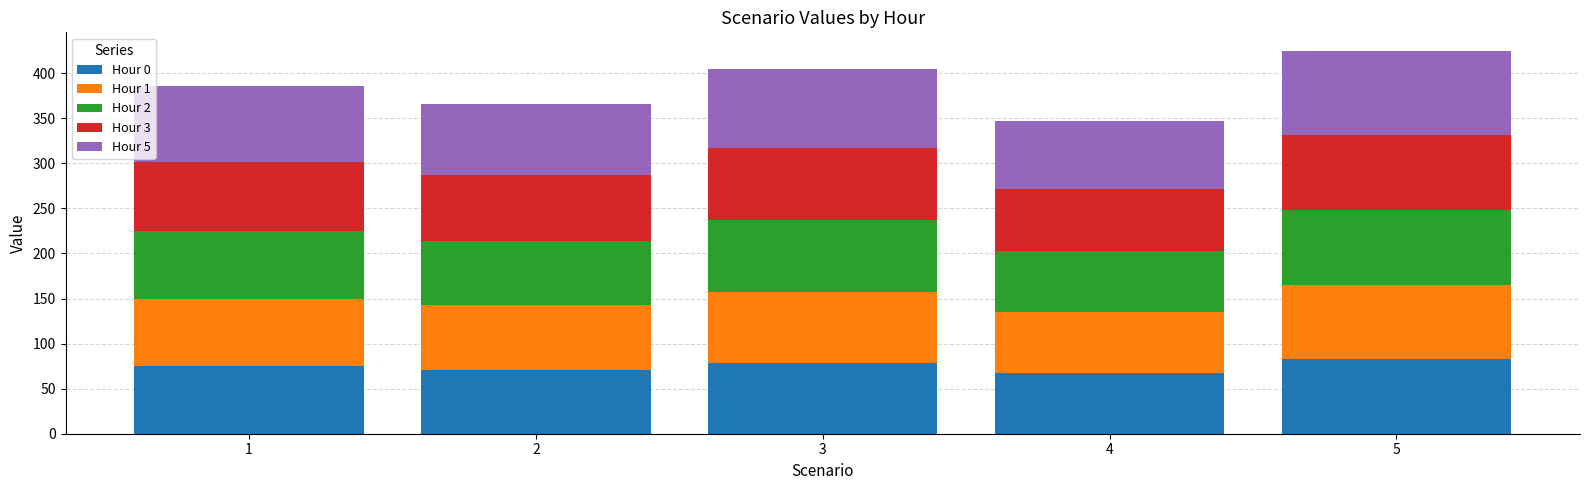

What are all the series names shown in the legend?

Hour 0, Hour 1, Hour 2, Hour 3, Hour 5